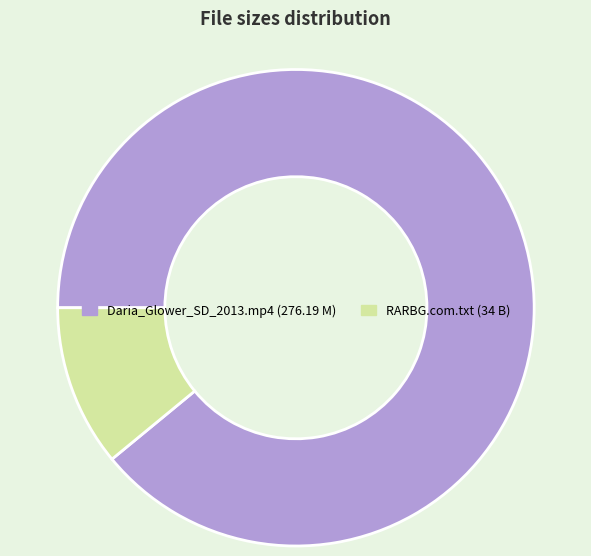

Is the sum of RARBG.com.txt and Daria_Glower_SD_2013.mp4 greater than half?

Yes